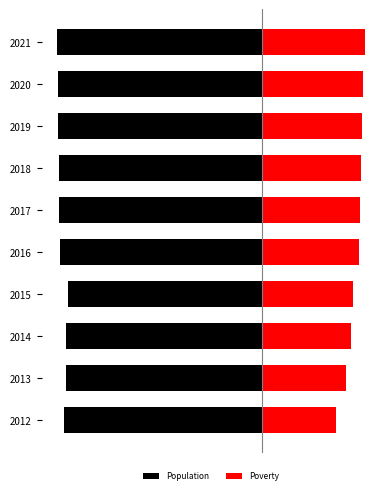

Does the chart contain any negative values?

Yes